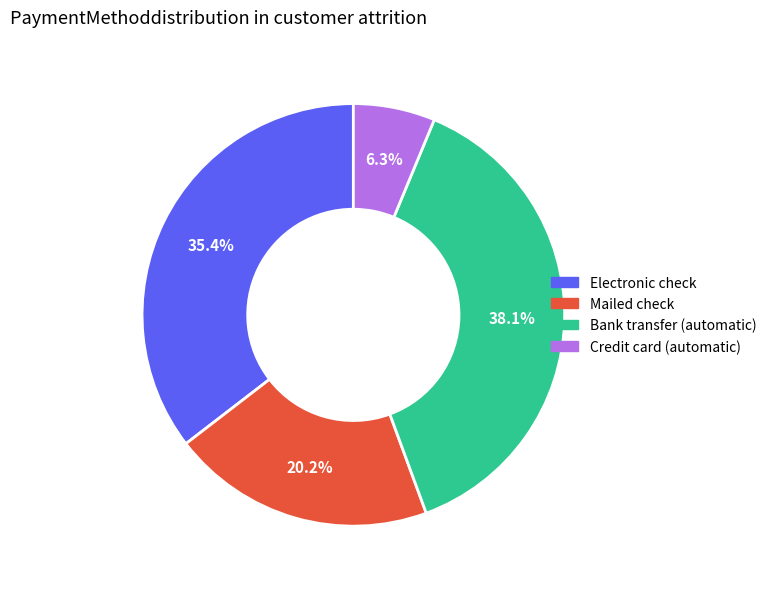

Is there any slice that represents more than half of the pie?

No